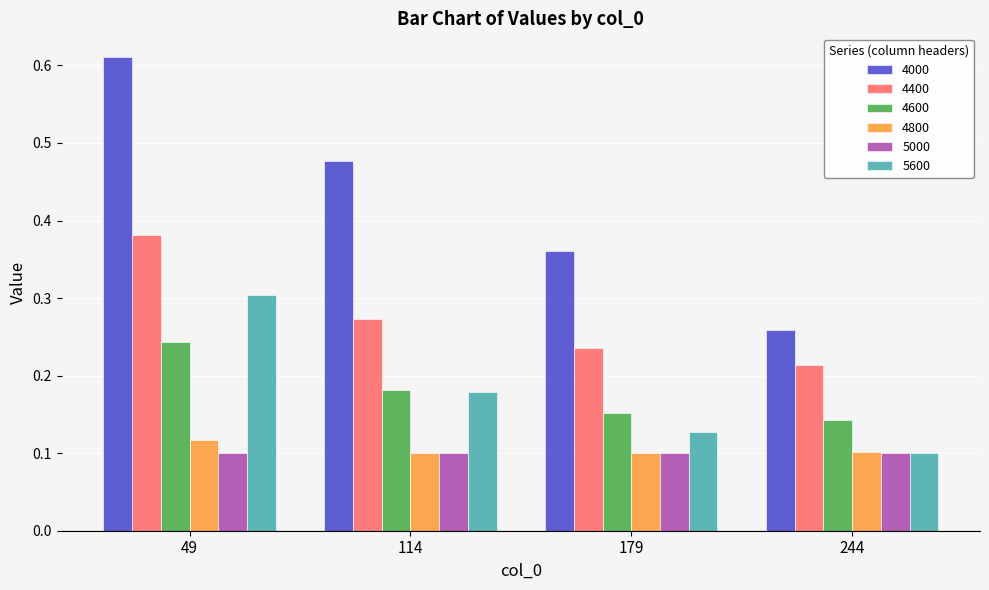

List the labels in order of 4000 value, largest first.

49, 114, 179, 244